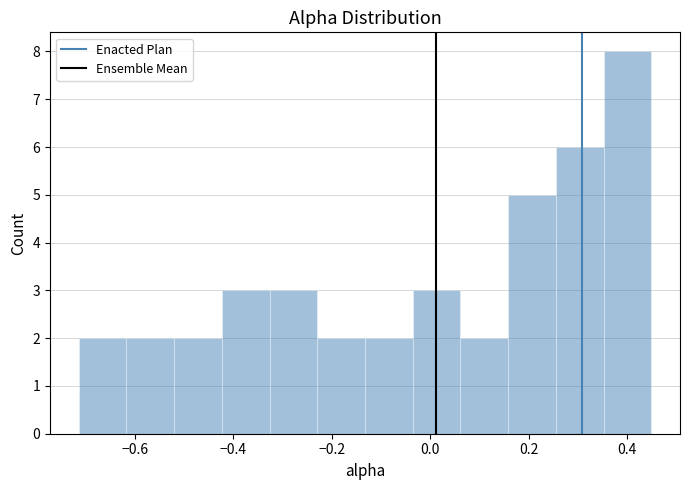

Reading left to right, list every bar in this chart as the range it spans on the x-axis followed by its height. Neither the bar edges nor the heights are printed on the chart, so give them approximately, as read against the axes.

-0.72 to -0.62: 2
-0.62 to -0.52: 2
-0.52 to -0.42: 2
-0.42 to -0.32: 3
-0.32 to -0.22: 3
-0.22 to -0.14: 2
-0.14 to -0.04: 2
-0.04 to 0.06: 3
0.06 to 0.16: 2
0.16 to 0.26: 5
0.26 to 0.36: 6
0.36 to 0.44: 8